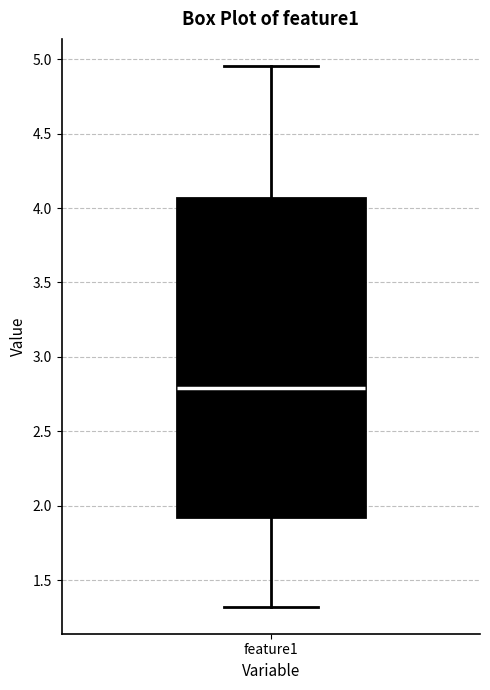

Read this box plot against the y-axis: the position of the median line, the range covered by the box, and the ends of both whiskers. The values are not printed on the chart, so give them approximately, as read against the axis.

median 2.80, box 1.90 to 4.05, whiskers 1.30 to 4.95